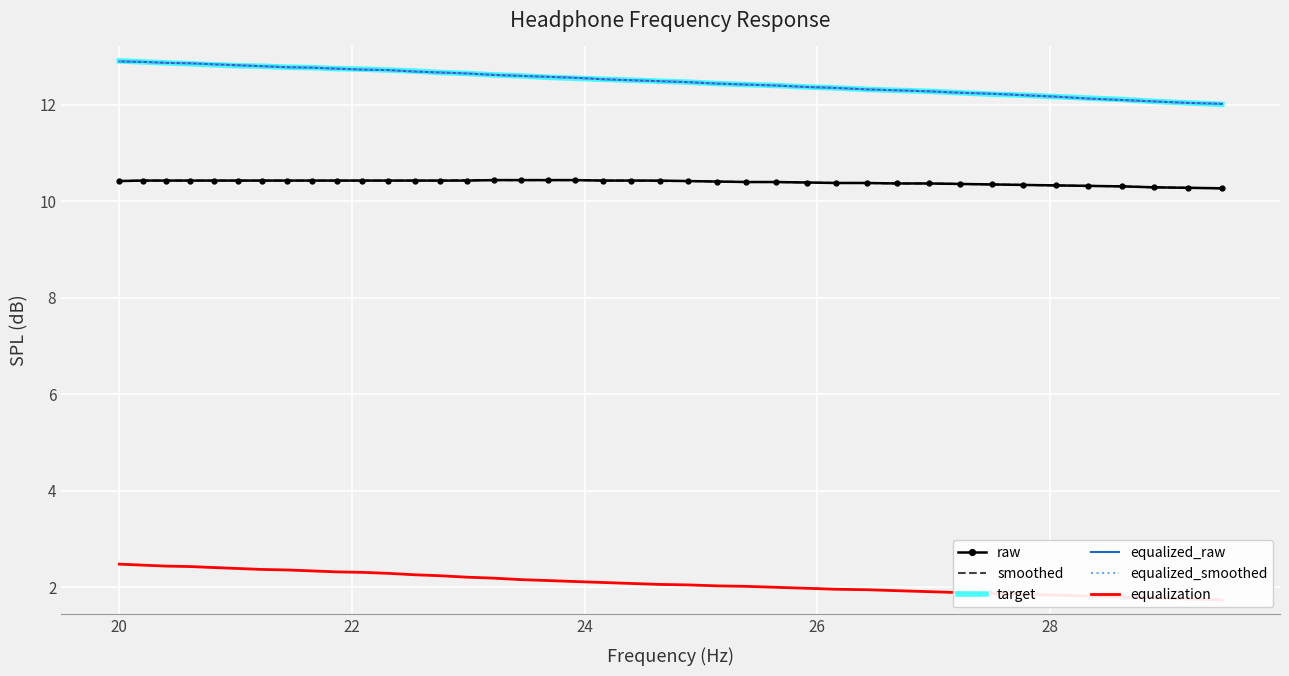

True or false: smoothed and equalized_smoothed intersect in this chart.

False